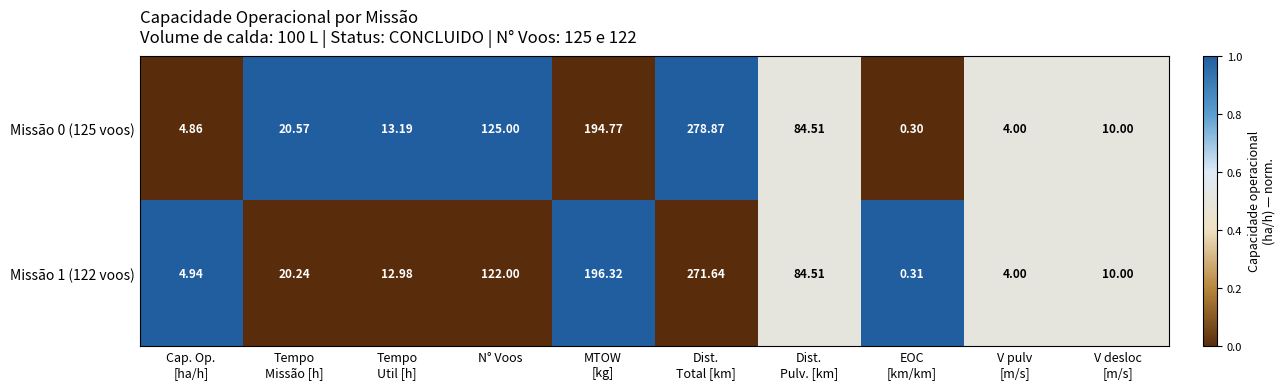

Which category has the lowest value across all series?

EOC
[km/km]